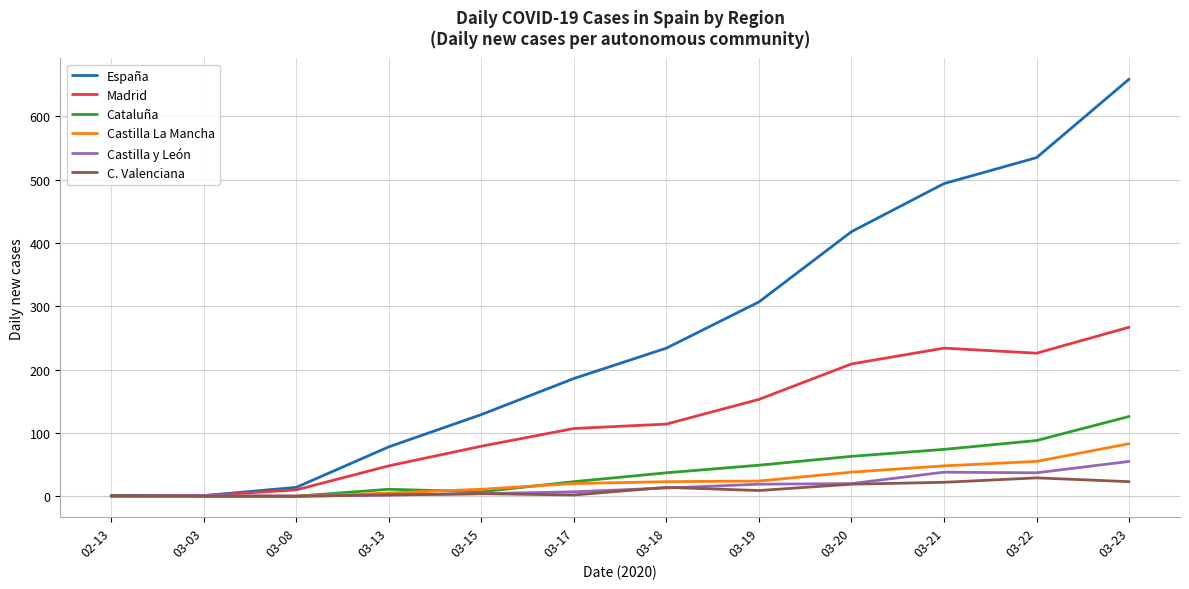

True or false: Castilla y León has more than 1 points higher than both neighbors.

True